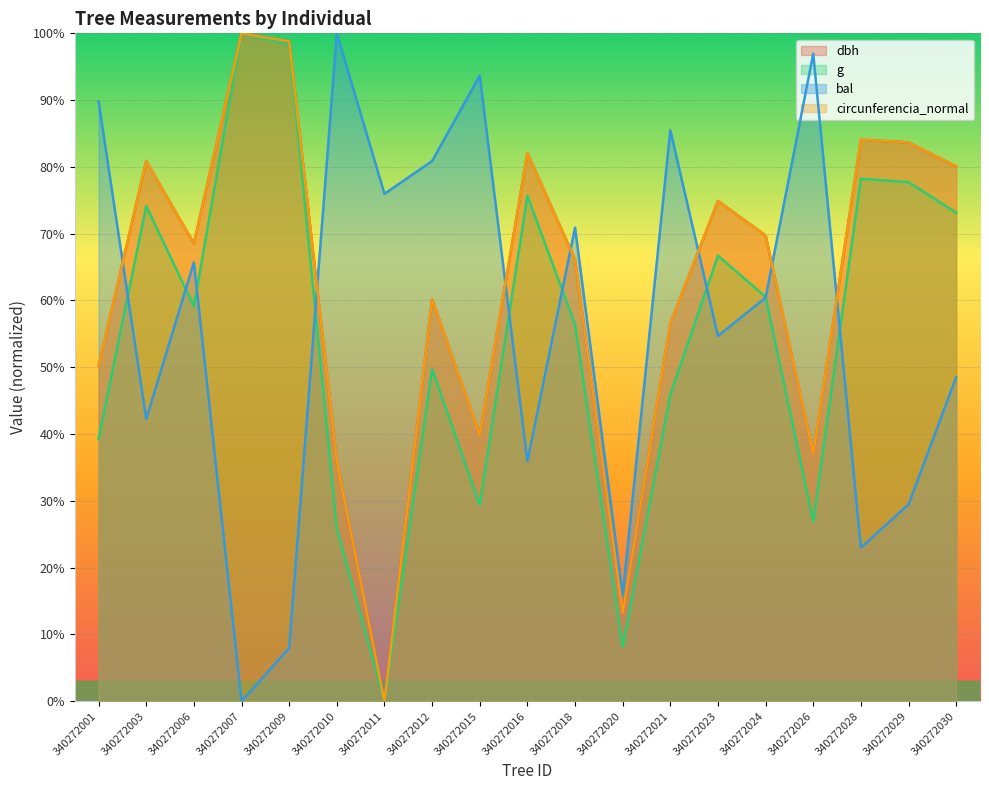

What are all the series names shown in the legend?

dbh, g, bal, circunferencia_normal